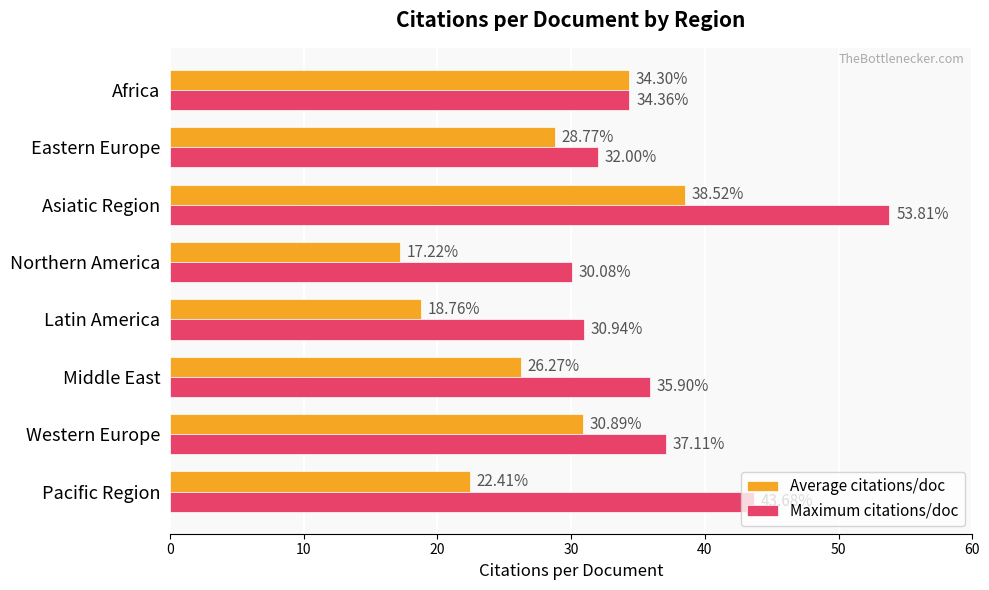

Count the number of data series in this chart.

2